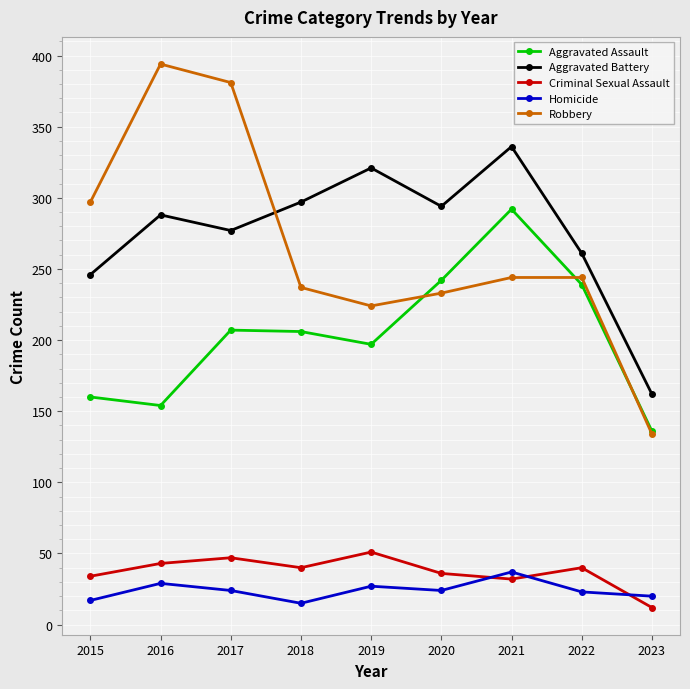

Does the chart display data point markers on the line(s)?

Yes